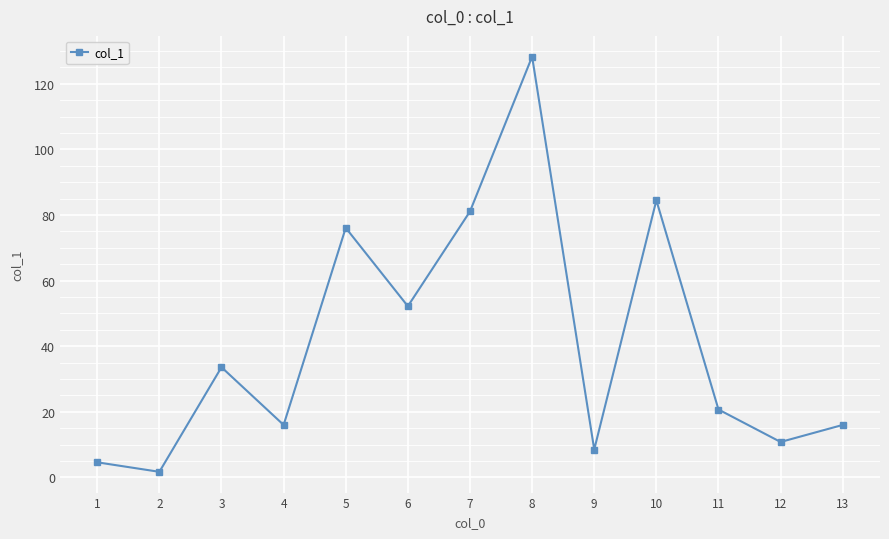

The chart shows a value of 8.5 at 9. True or false?

True